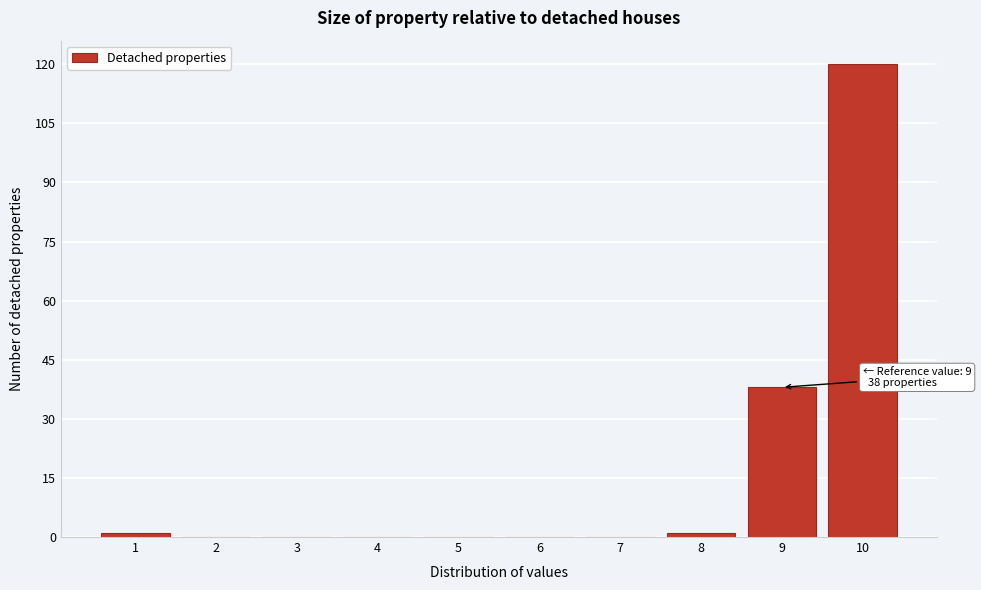

Which range on the x-axis has the tallest bar?

9.5 to 10.5